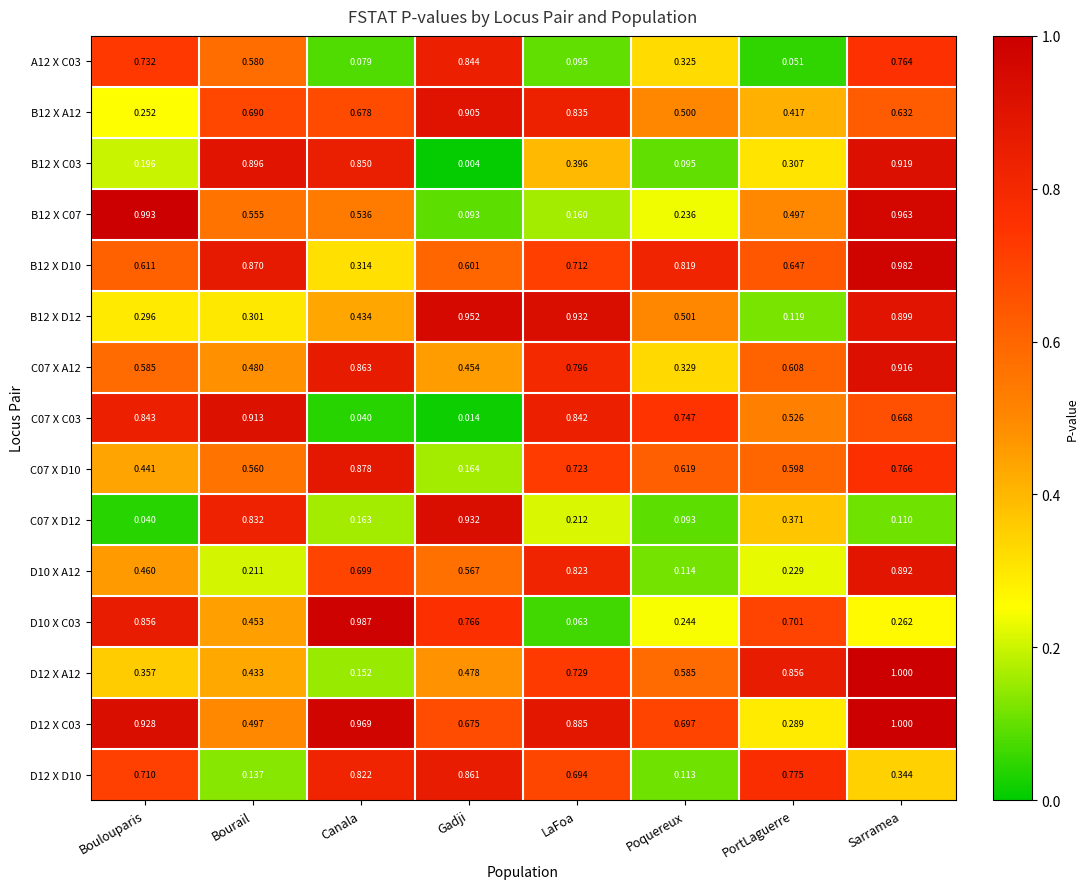

At which category is the sum across all series the highest?

Sarramea